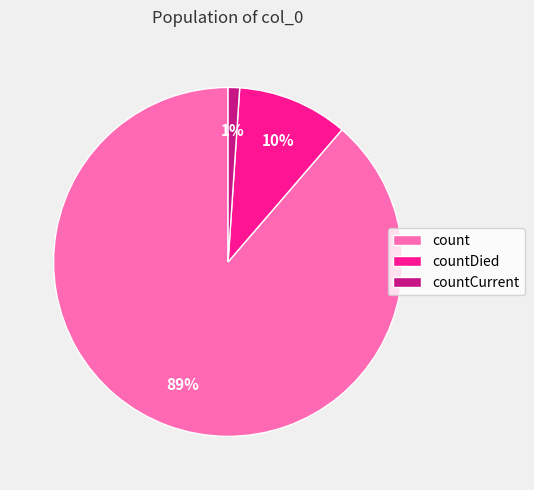

The countCurrent slice represents 1% of the pie. True or false?

True